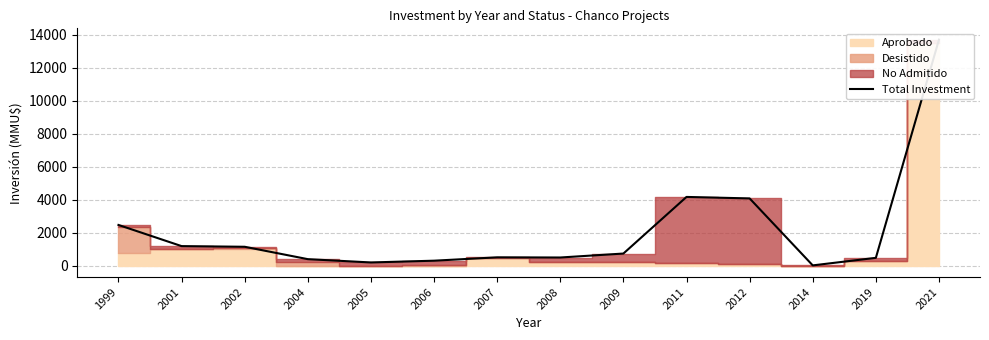

Is it true that the value at 2007 is 697?

False